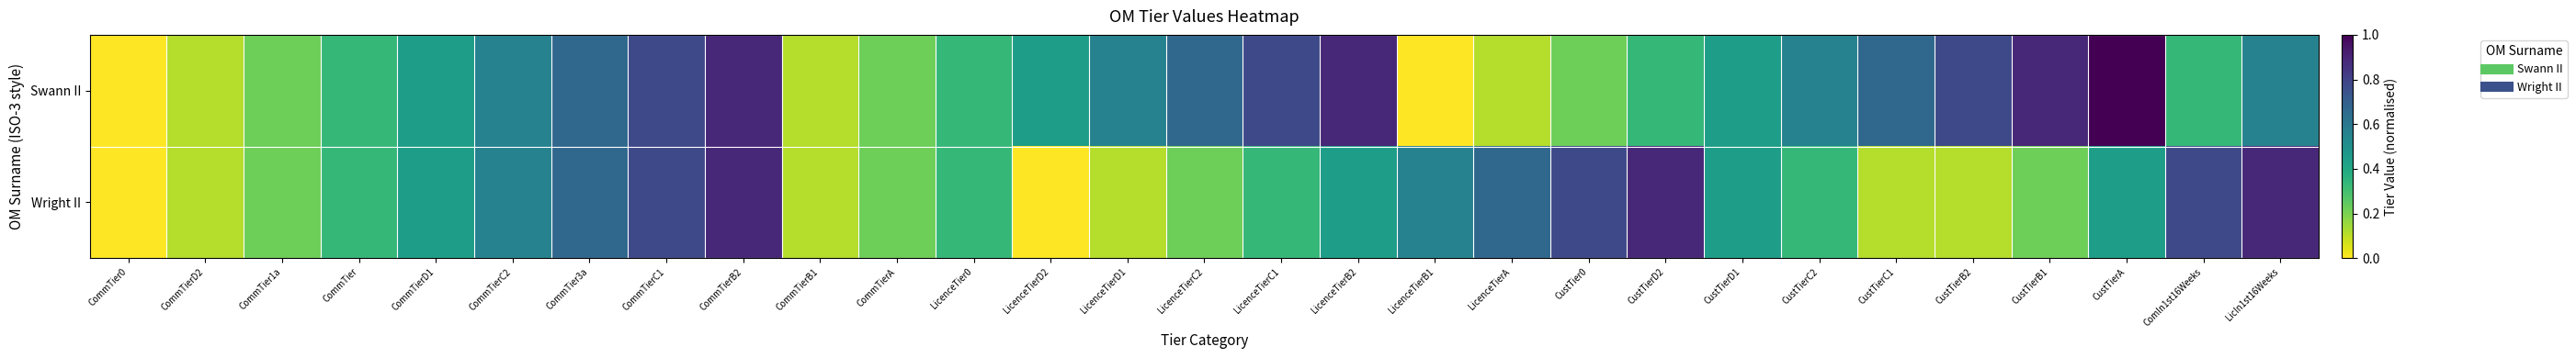

At how many categories does at least one series exceed 0?

28